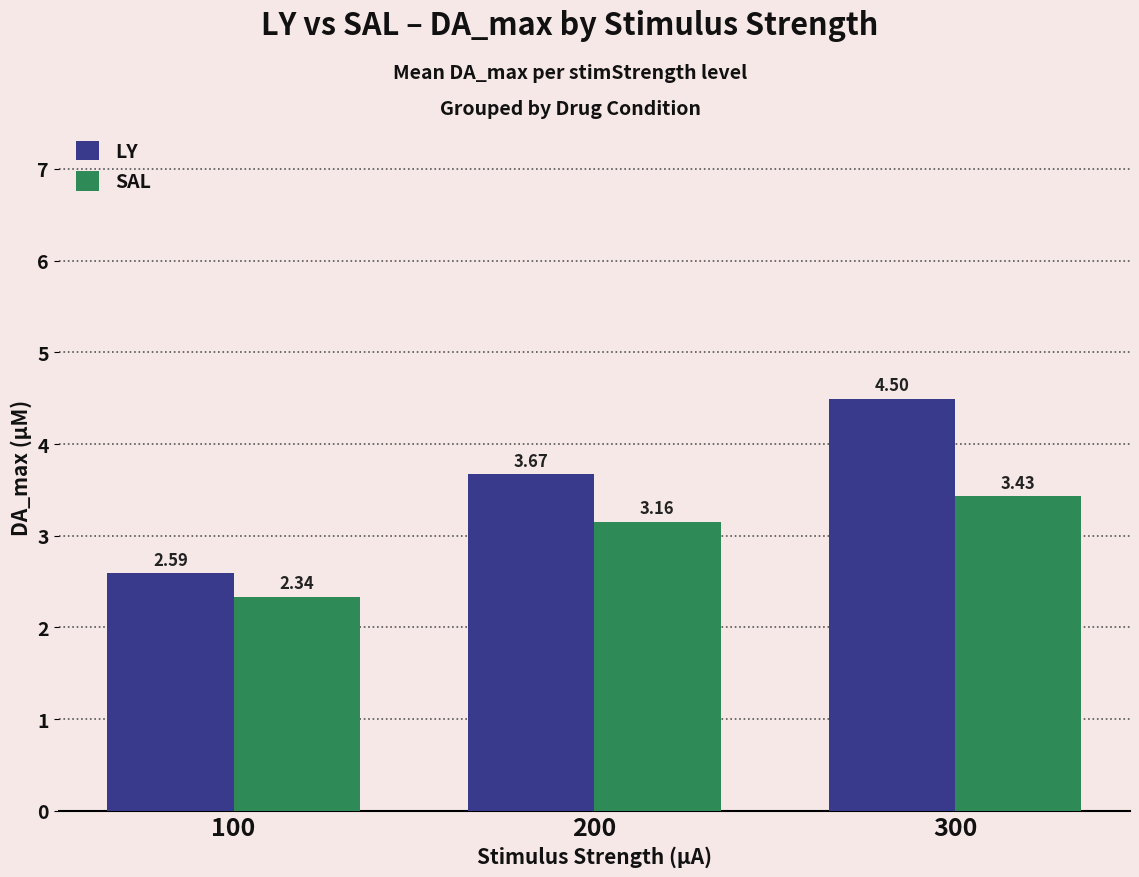

Are the bars grouped side by side (vs. stacked)?

Yes